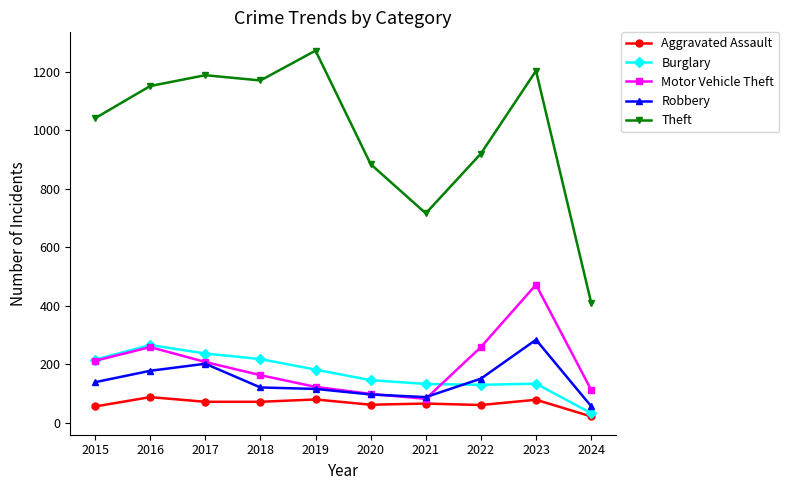

The value of Burglary at 2017 is 333. True or false?

False